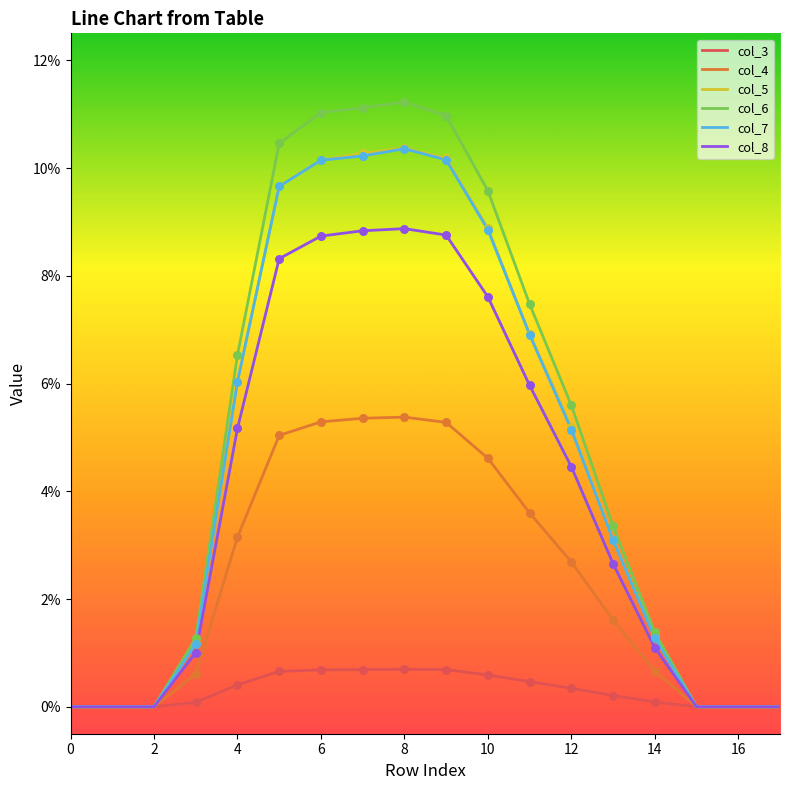

Does the chart have visible grid lines?

No